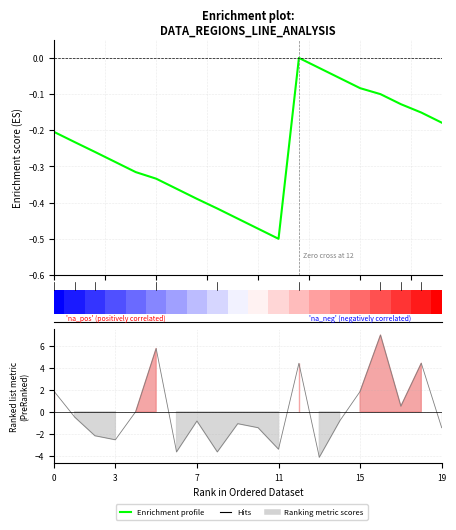

At which category does the chart reach its minimum across all series?

11